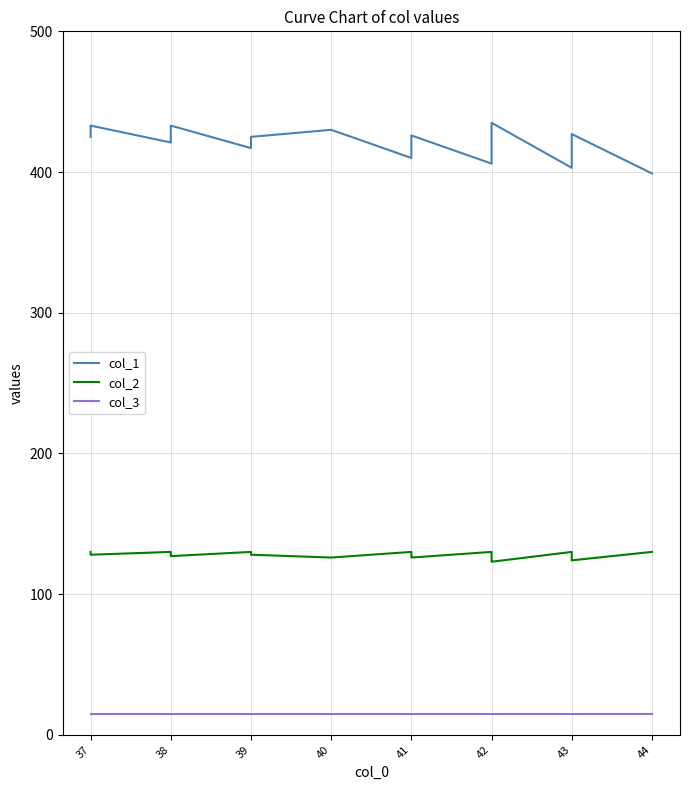

True or false: col_1 and col_3 cross at least once.

False